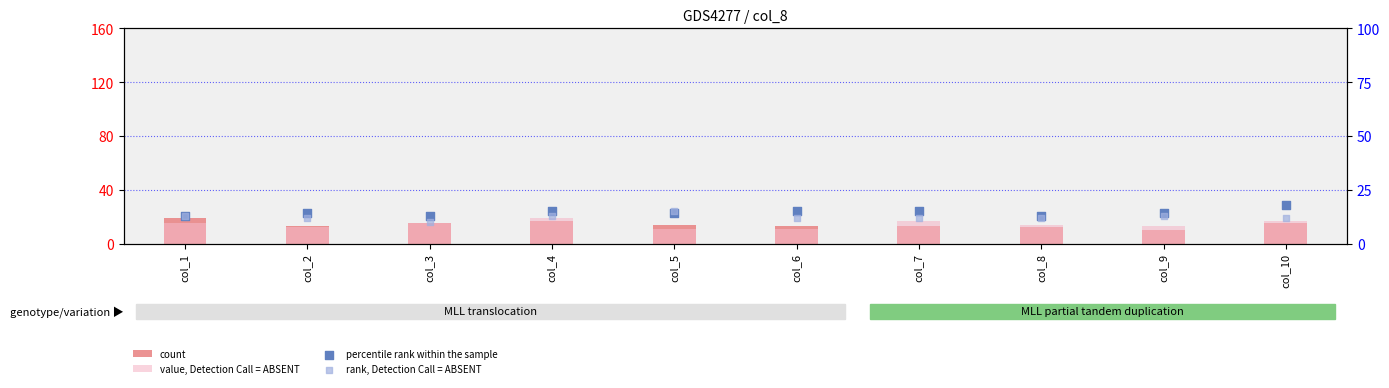

Is the value of value, Detection Call = ABSENT at col_3 greater than the value of percentile rank within the sample at col_9?

Yes